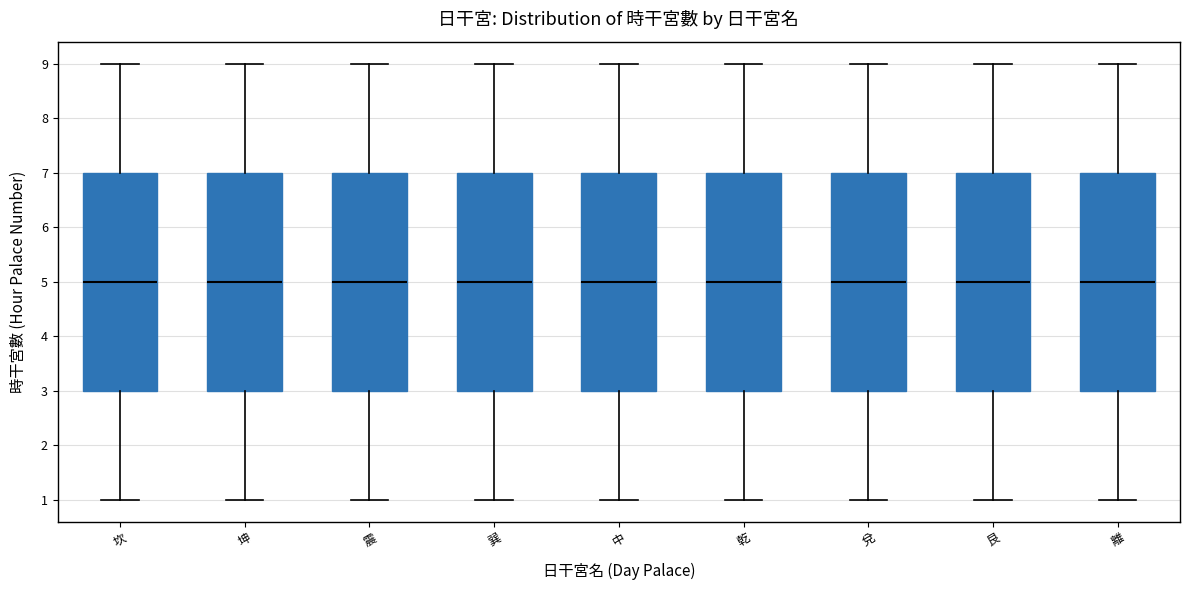

Reading left to right, transcribe this box plot: for each box, give where its median line is, the range the box spans, and where its two whiskers end, as read against the y-axis. The values are not printed on the chart, so give them approximately, as read against the axis.

坎: median 5, box 3 to 7, whiskers 1 to 9
坤: median 5, box 3 to 7, whiskers 1 to 9
震: median 5, box 3 to 7, whiskers 1 to 9
巽: median 5, box 3 to 7, whiskers 1 to 9
中: median 5, box 3 to 7, whiskers 1 to 9
乾: median 5, box 3 to 7, whiskers 1 to 9
兌: median 5, box 3 to 7, whiskers 1 to 9
艮: median 5, box 3 to 7, whiskers 1 to 9
離: median 5, box 3 to 7, whiskers 1 to 9